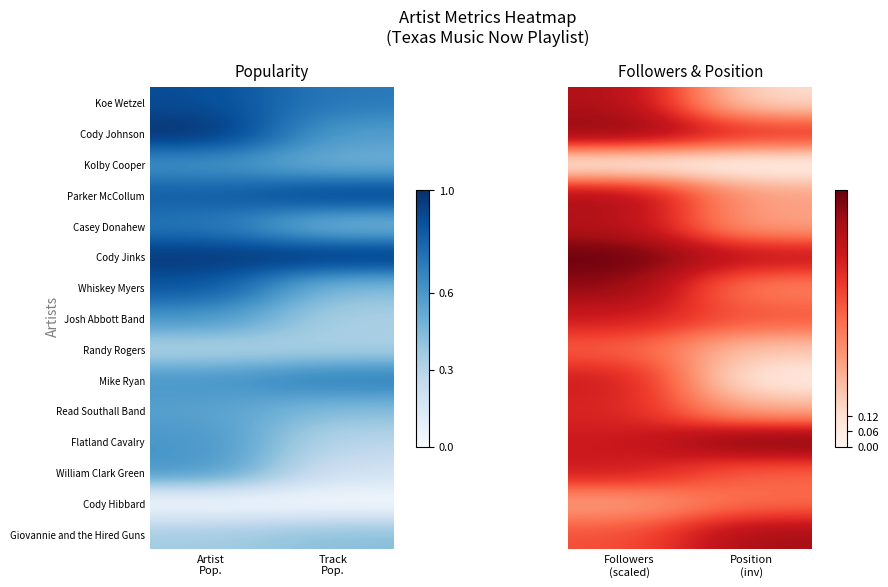

Rank the series at Position (inv) from lowest to highest value.

Kolby Cooper, Mike Ryan, Koe Wetzel, Randy Rogers, Read Southall Band, Casey Donahew, Parker McCollum, Whiskey Myers, Cody Hibbard, William Clark Green, Josh Abbott Band, Cody Johnson, Cody Jinks, Giovannie and the Hired Guns, Flatland Cavalry